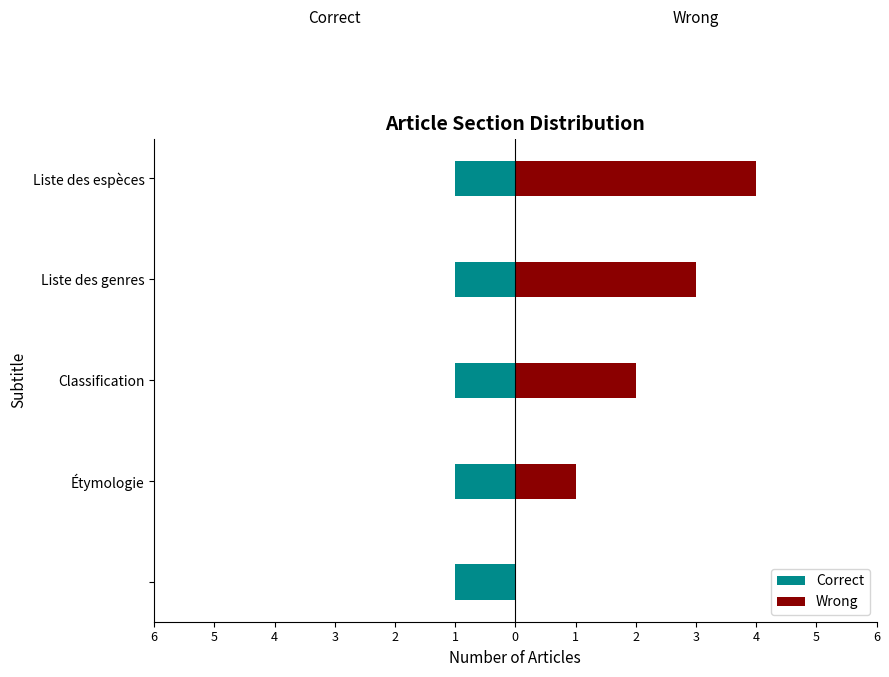

At how many categories does at least one series exceed 3?

1